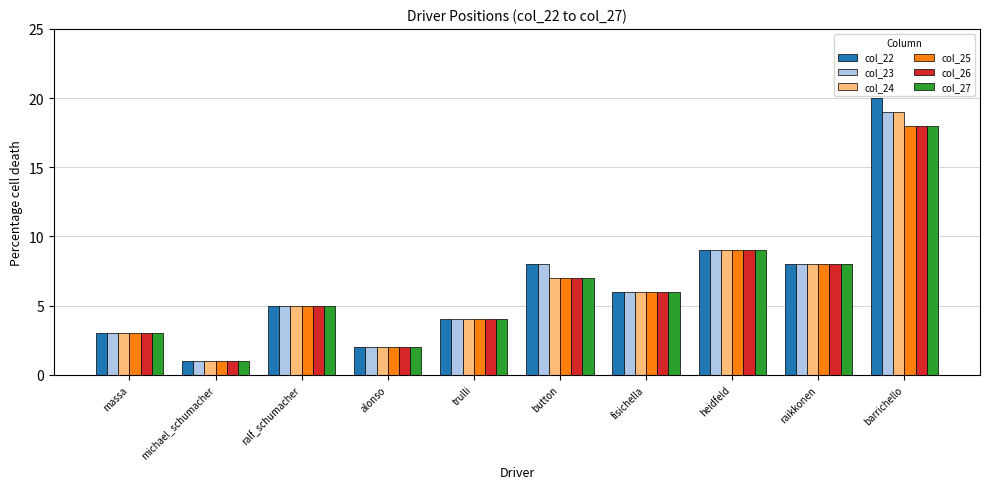

How many values in the col_25 series are below 6?

5